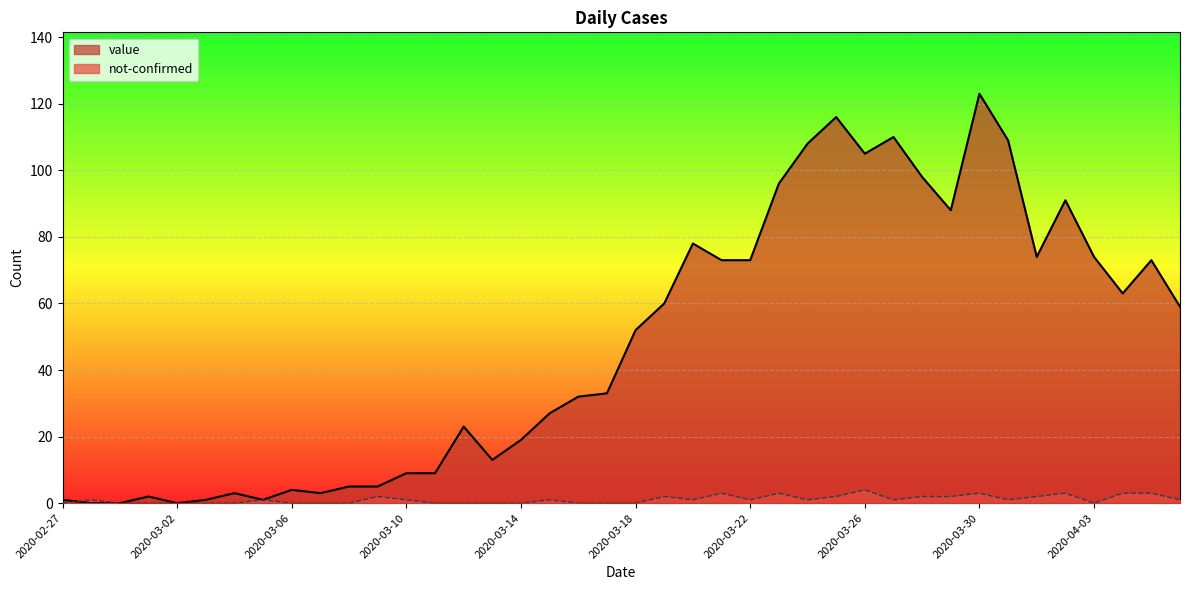

Where is the first local minimum for value?

2020-03-02